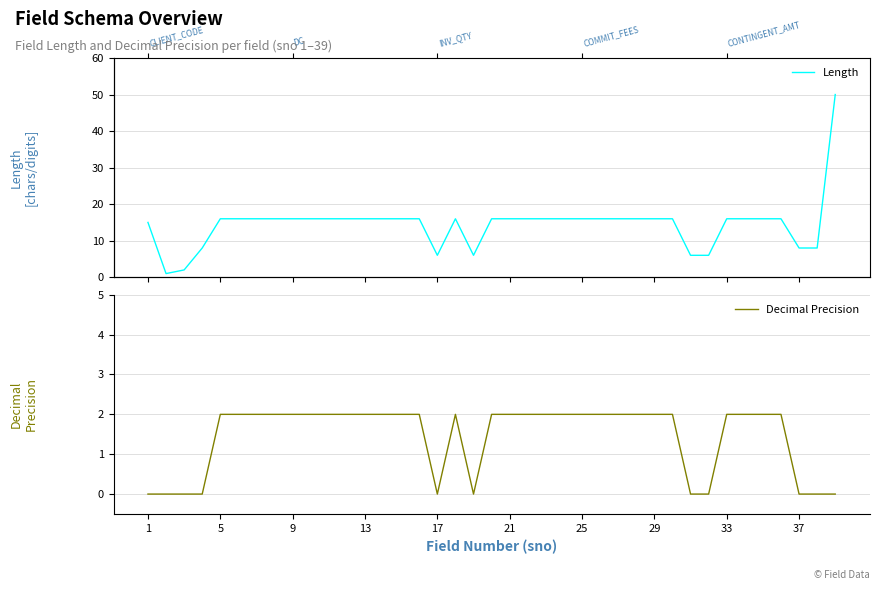

True or false: Decimal Precision has more than 2 points higher than both neighbors.

False